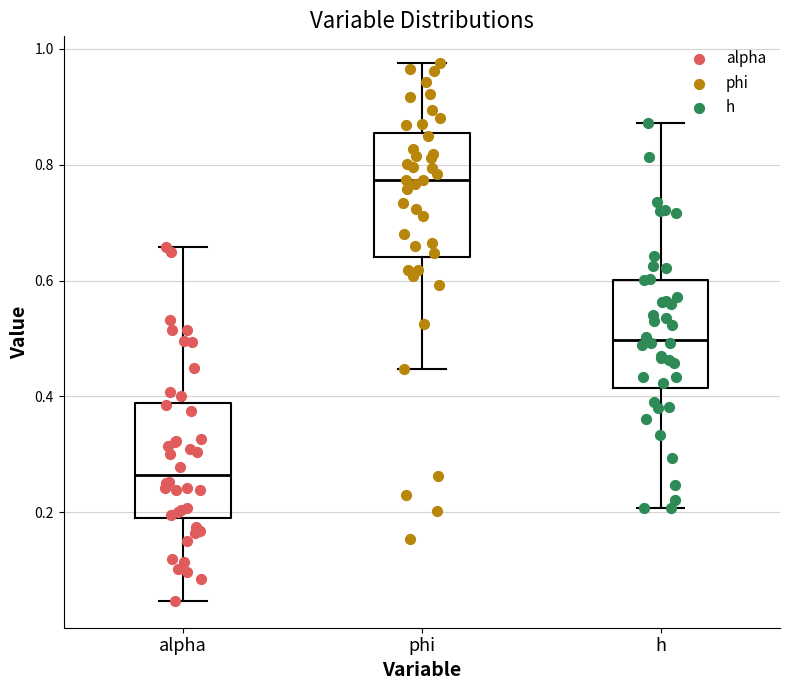

Reading left to right, transcribe this box plot: for each box, give where its median line is, the range the box spans, and where its two whiskers end, as read against the y-axis. The values are not printed on the chart, so give them approximately, as read against the axis.

alpha: median 0.26, box 0.20 to 0.38, whiskers 0.04 to 0.66
phi: median 0.78, box 0.64 to 0.86, whiskers 0.44 to 0.98
h: median 0.50, box 0.42 to 0.60, whiskers 0.20 to 0.88